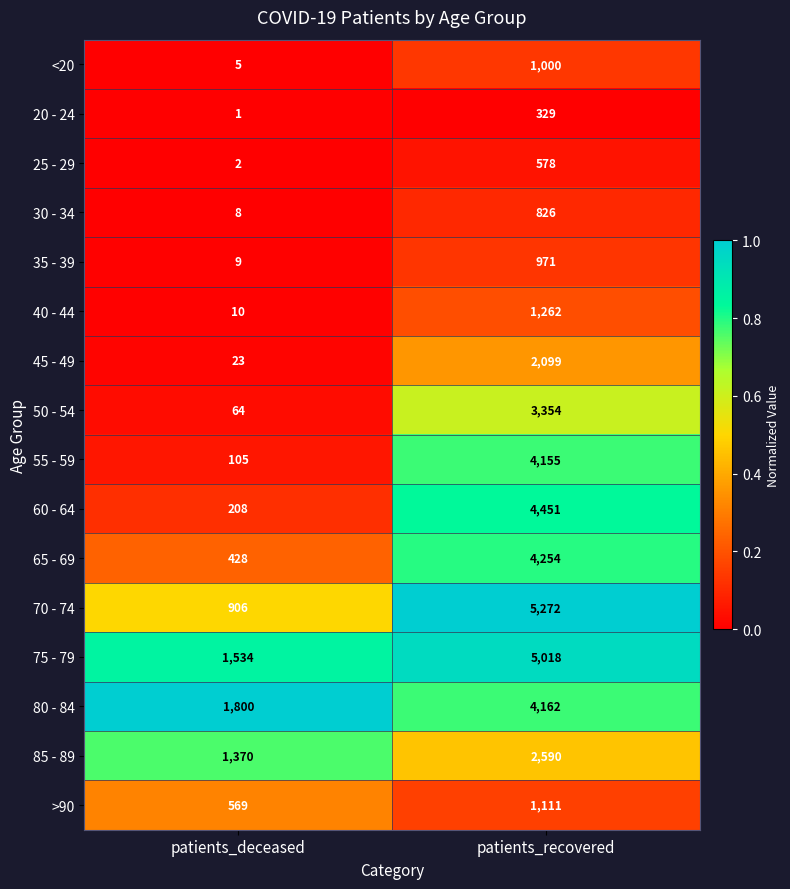

Which series has the largest total across all categories?

75 - 79